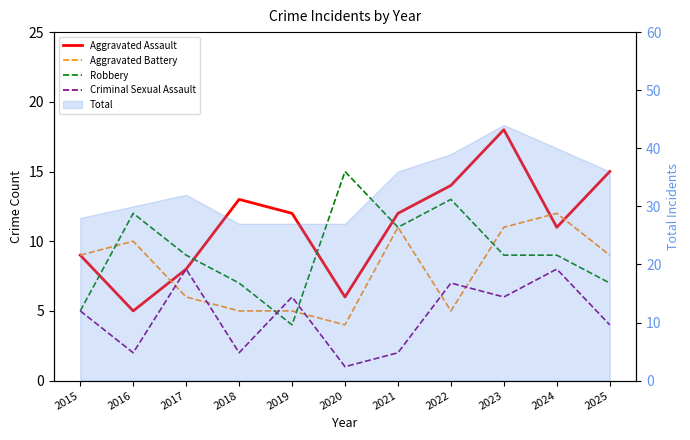

How many data points in Robbery are less than 9?

4